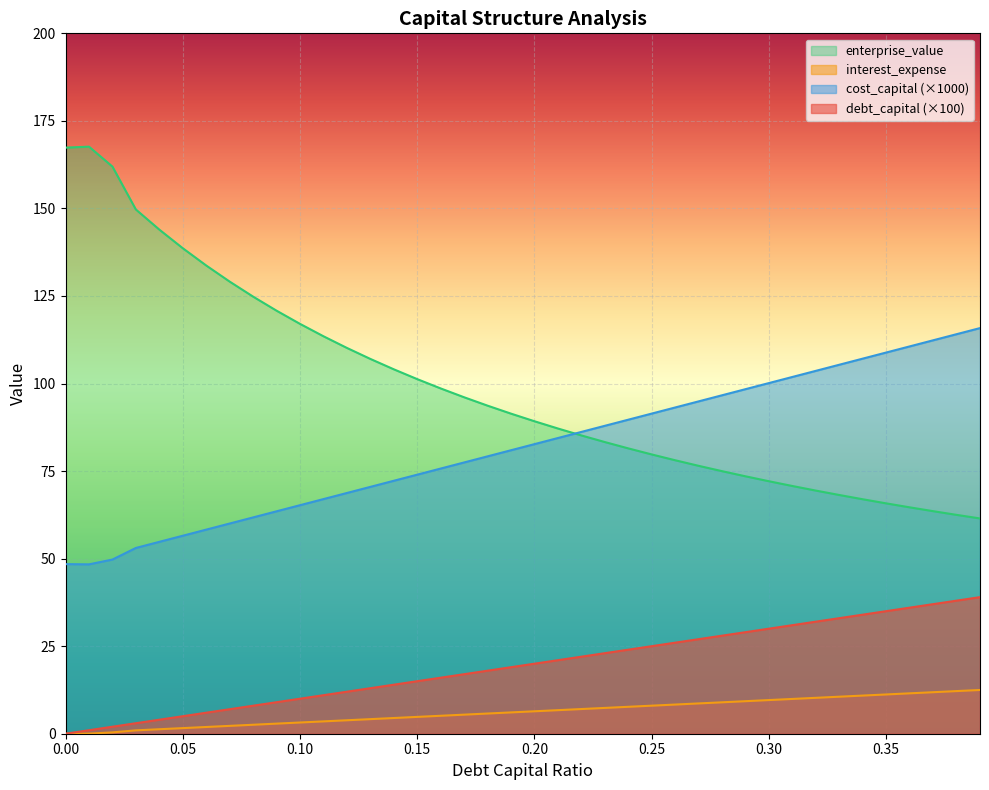

What position from the left is 0.01?

2